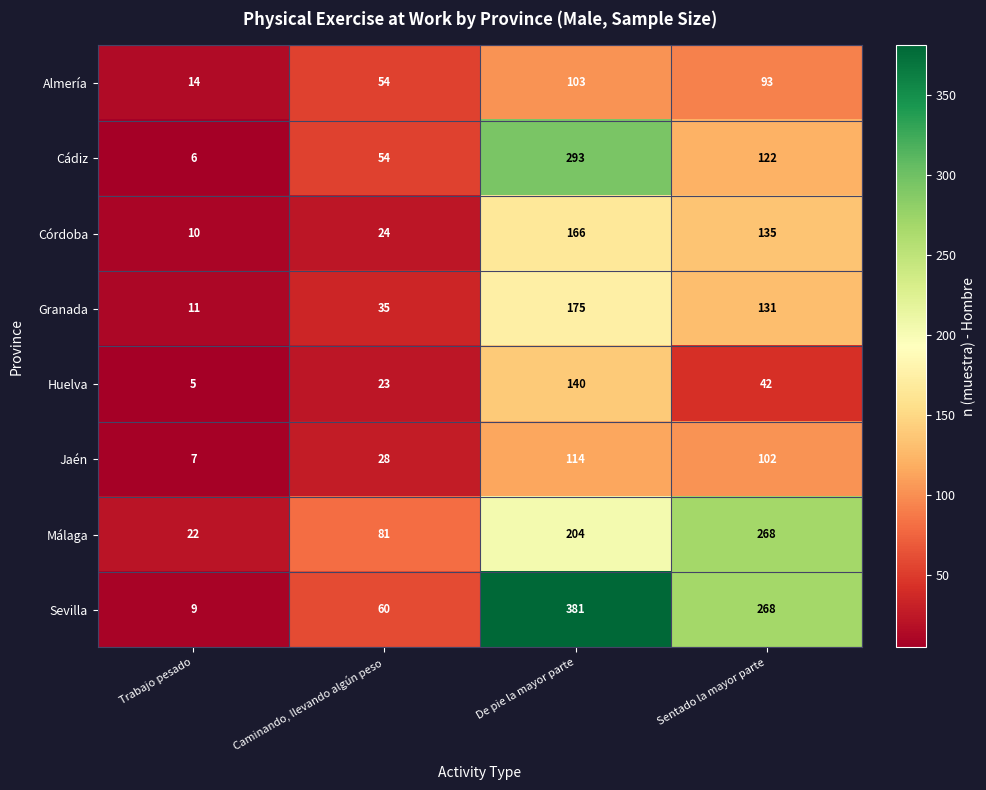

Count the number of data series in this chart.

8